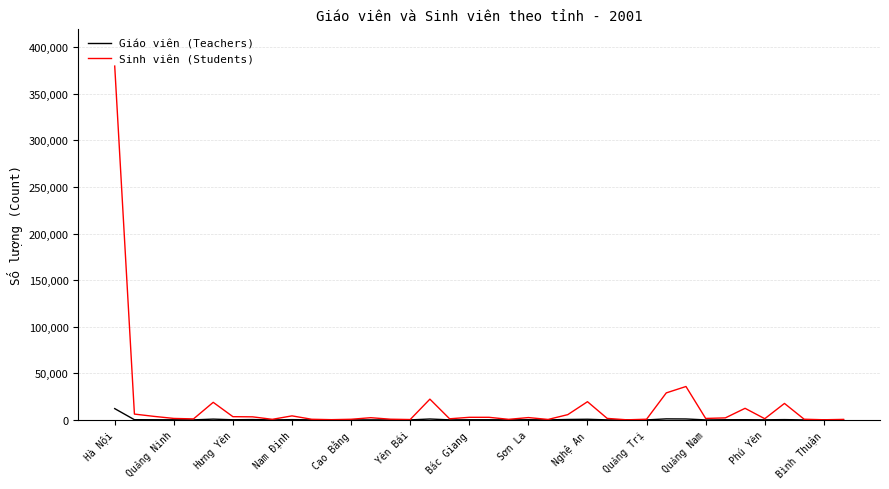

Which series has the widest spread of values?

Sinh viên (Students)